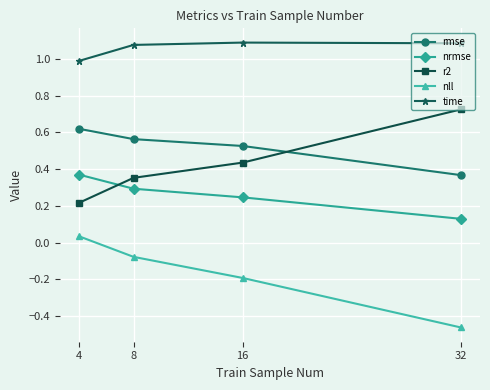

True or false: nll has a value of -0.1 at 16.

False